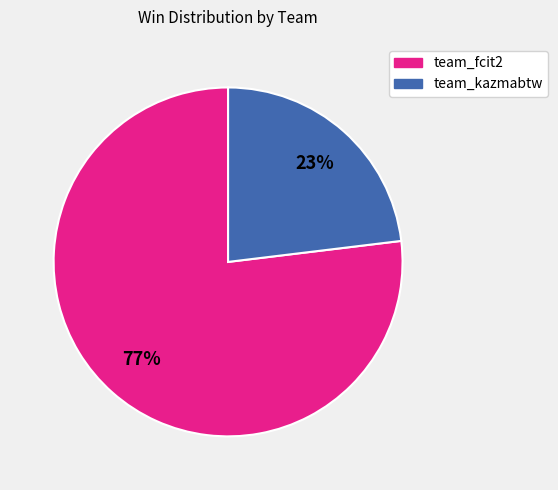

Is the sum of team_kazmabtw and team_fcit2 greater than half?

Yes